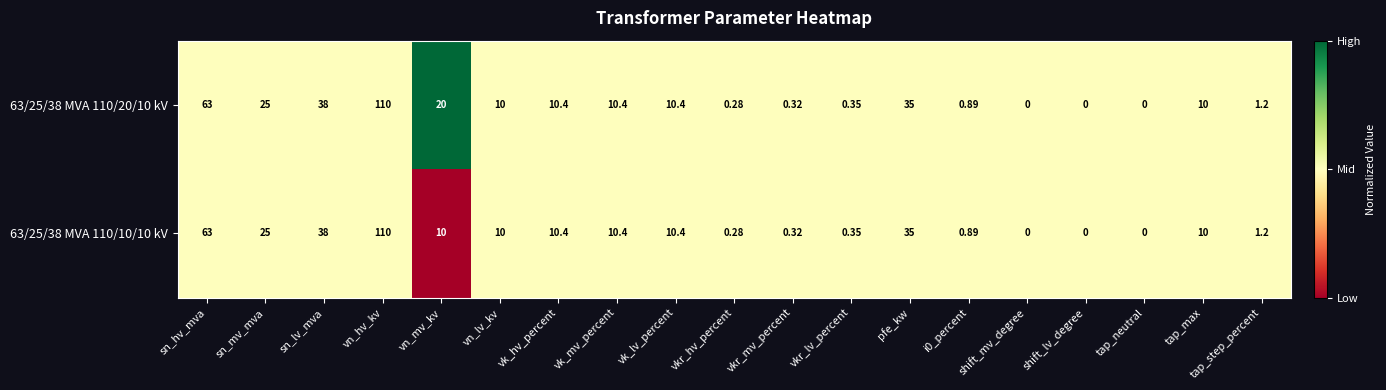

Is the value of 63/25/38 MVA 110/20/10 kV at shift_lv_degree greater than the value of 63/25/38 MVA 110/10/10 kV at vkr_lv_percent?

No